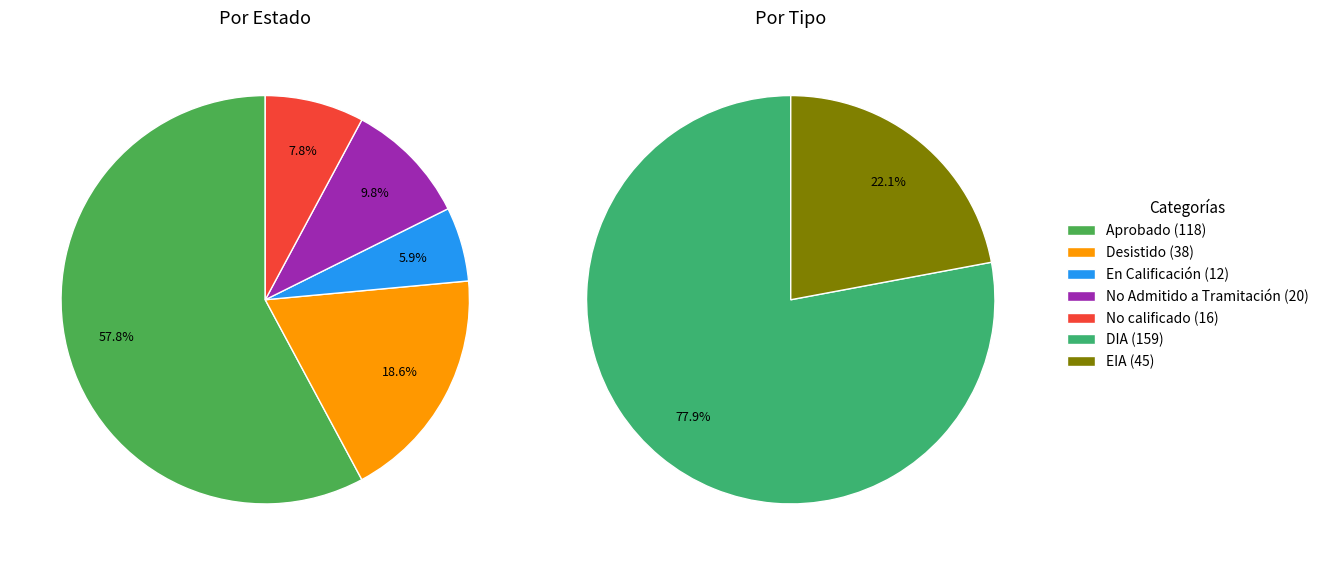

Is there any slice that represents more than half of the pie?

Yes